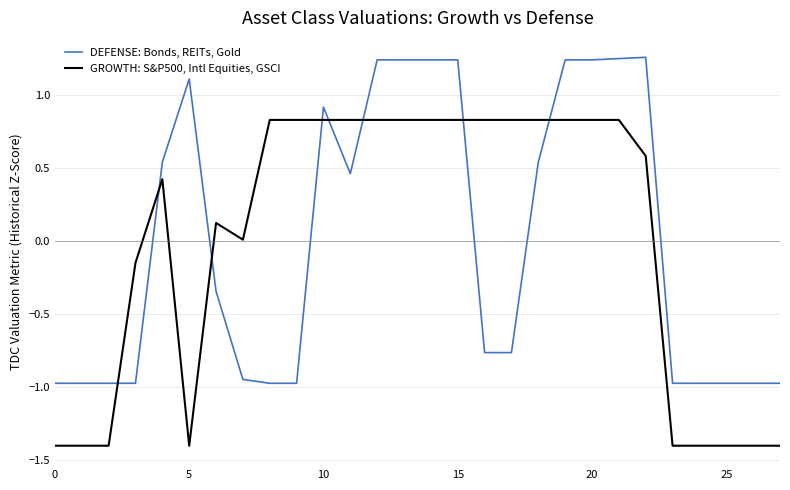

What is the smallest value displayed?

-1.4